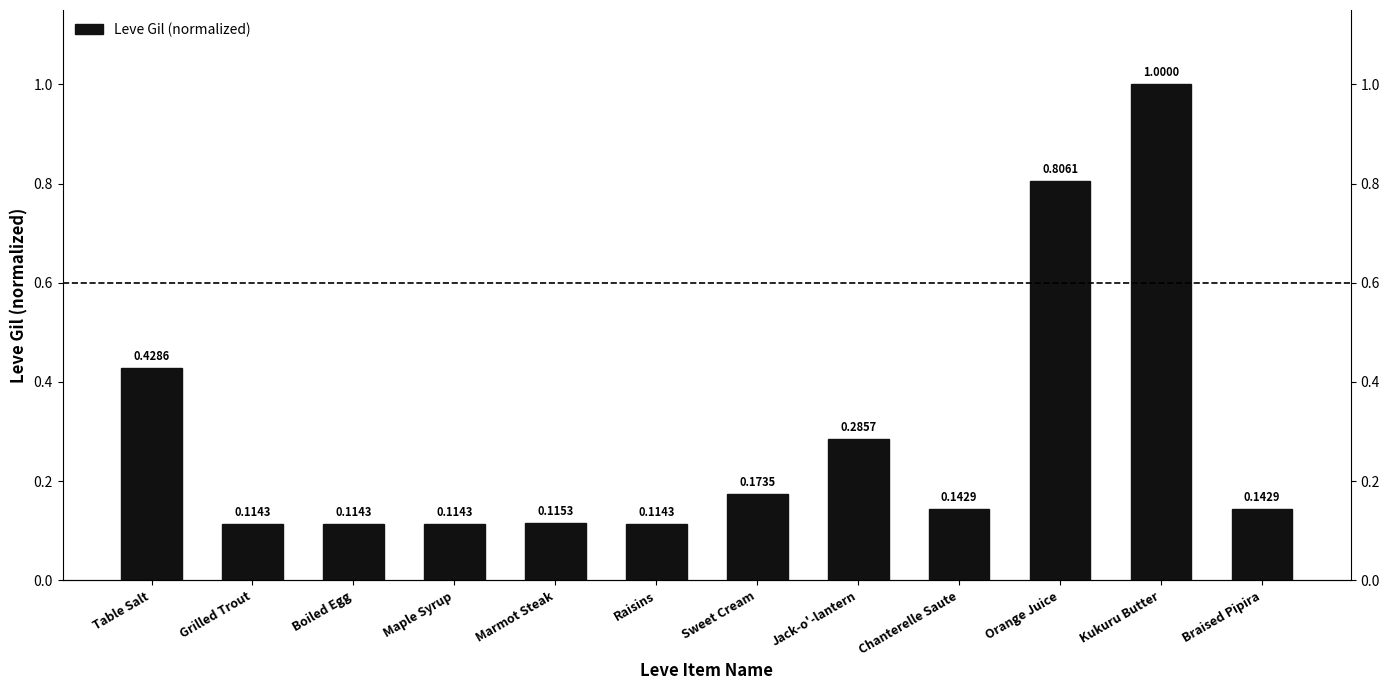

What is the change in value from Grilled Trout to Orange Juice?

+0.7